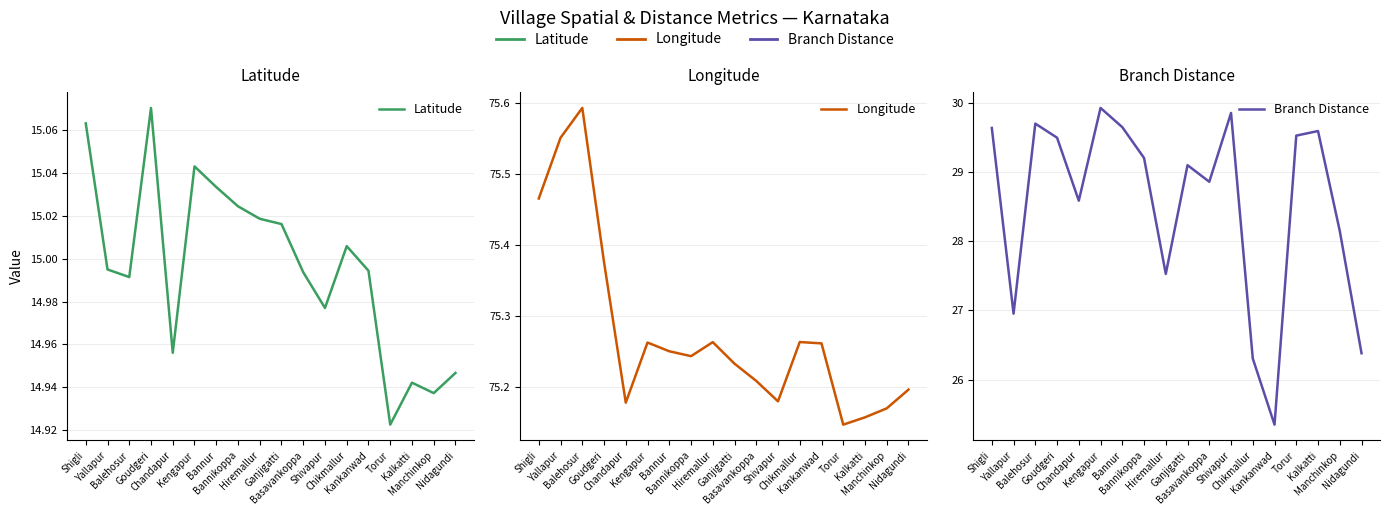

What is the sum of all Branch Distance values?

513.8